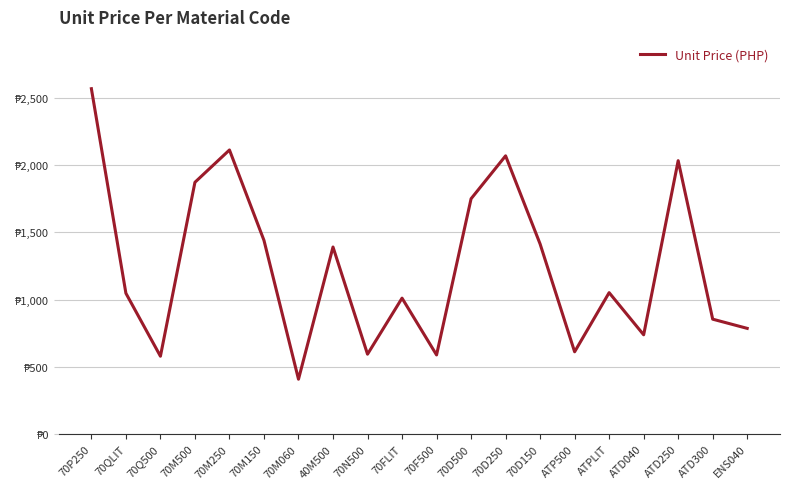

Is this an area chart (filled region under the line)?

No